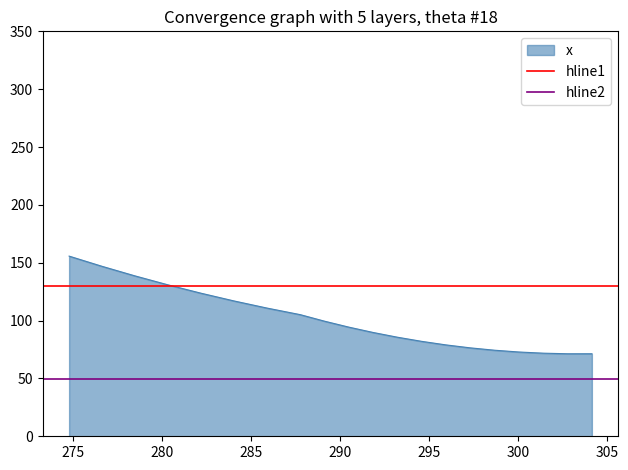

What is the value of the hline2 point at the 2nd from the left?

49.9